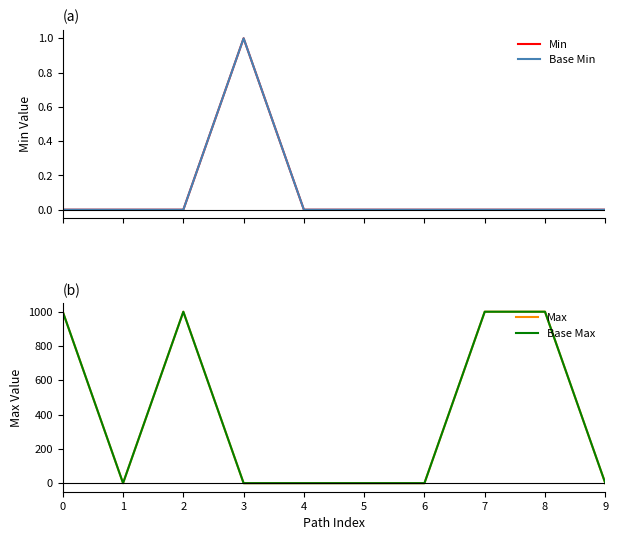

What is the difference between the maximum and second lowest values in the Base Min series?

1